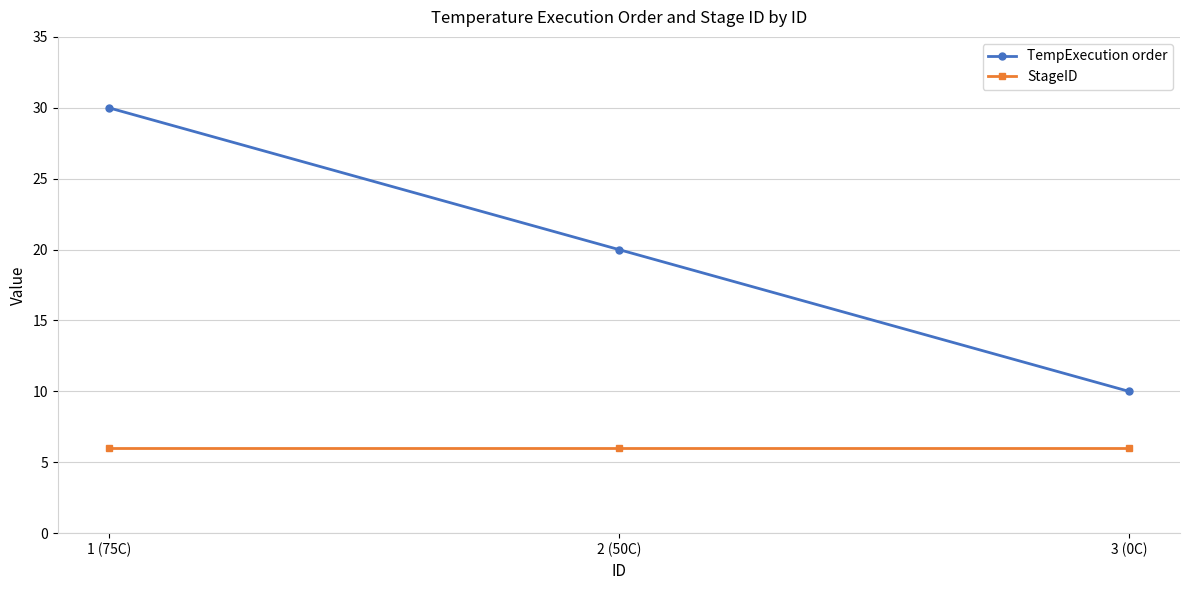

Where does the TempExecution order series first go above 20?

1 (75C)